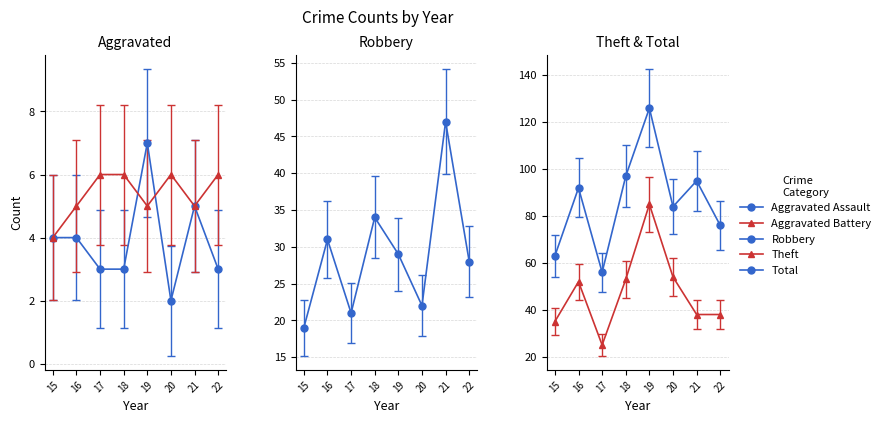

True or false: Total and Theft cross at least once.

False